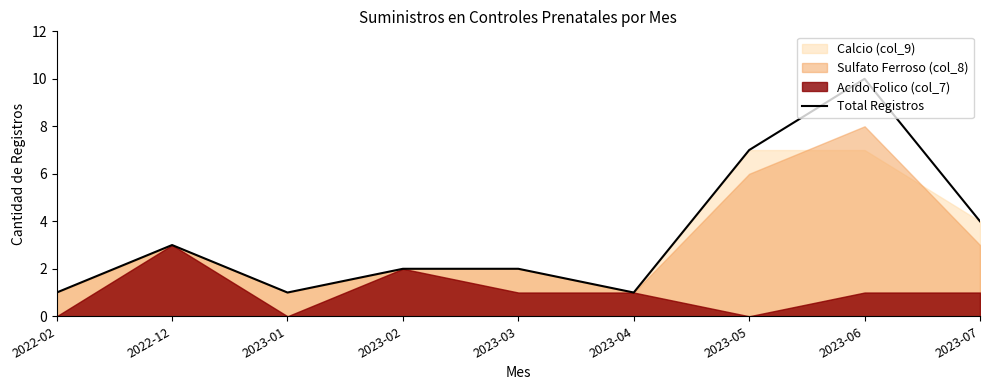

Does the chart have visible grid lines?

No